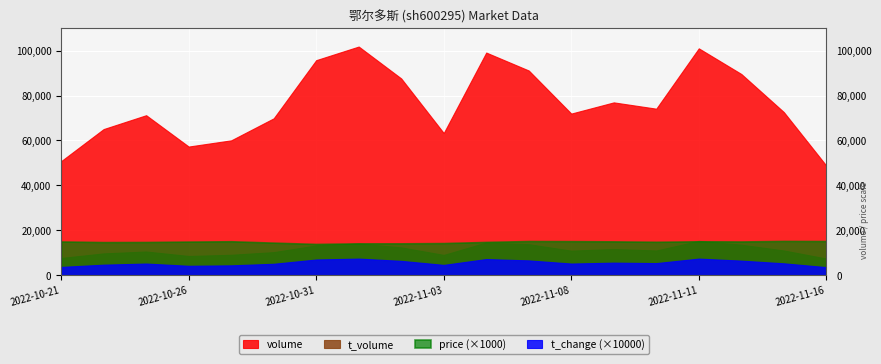

What are all the series names shown in the legend?

volume, t_volume, price (×1000), t_change (×10000)